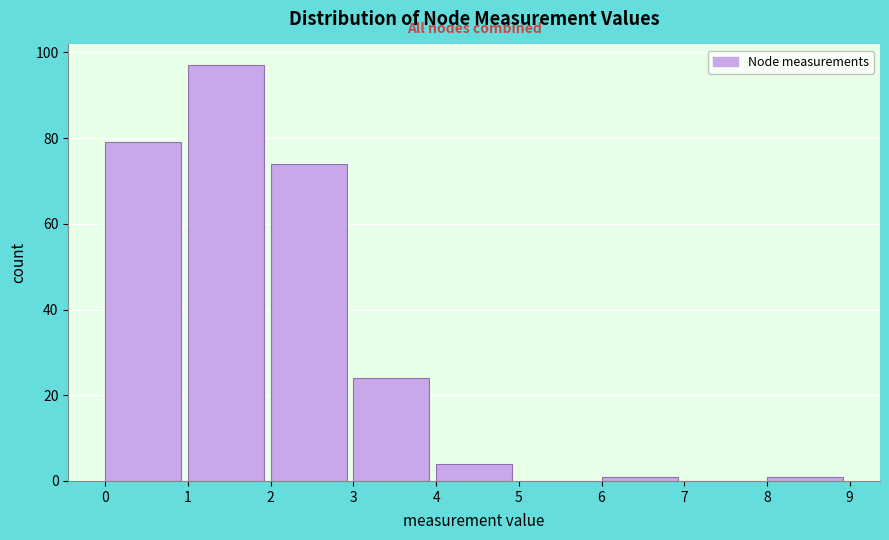

How tall is the bar that spans 2 to 3 on the x-axis? The values are not printed on the chart, so give them approximately, as read against the axis.

74